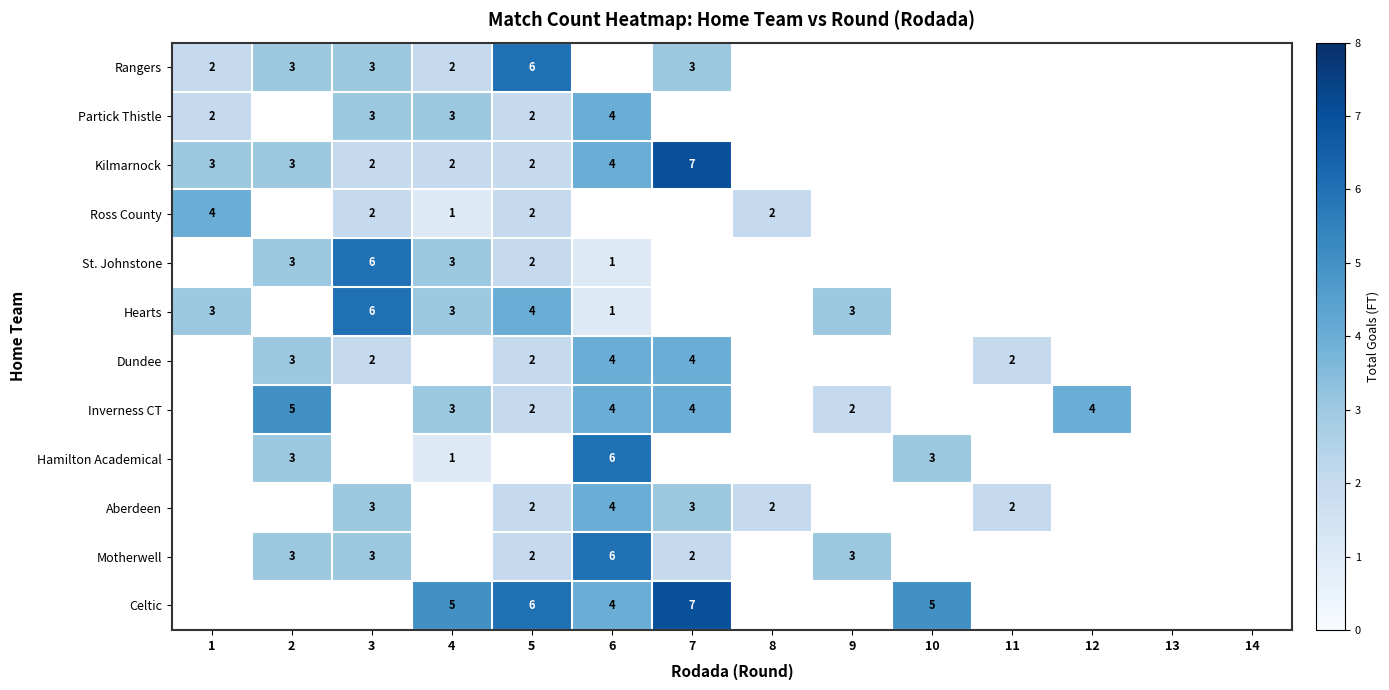

How many distinct data groups are displayed?

12